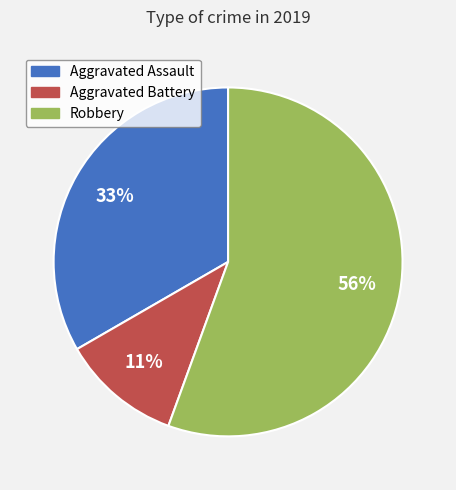

Combined, do Aggravated Battery and Robbery account for over 50%?

Yes